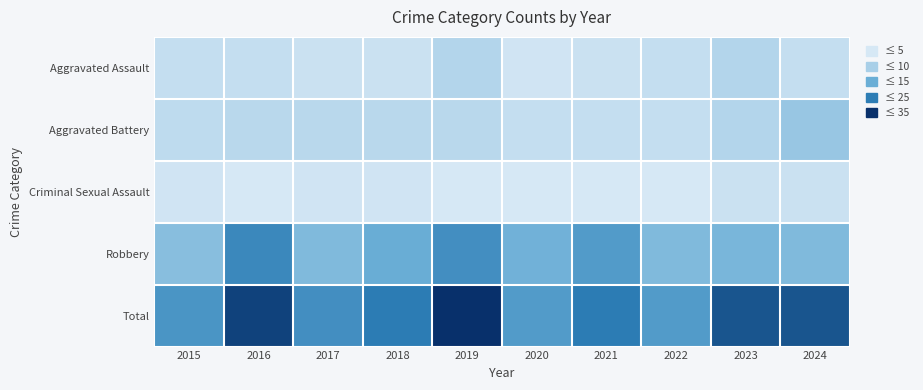

Reading right to left, list all the values displayed in this chart.

Aggravated Assault: 2024=3	2023=6	2022=3	2021=2	2020=1	2019=6	2018=2	2017=2	2016=3	2015=3
Aggravated Battery: 2024=10	2023=6	2022=3	2021=3	2020=3	2019=5	2018=5	2017=5	2016=5	2015=4
Criminal Sexual Assault: 2024=2	2023=2	2022=0	2021=0	2020=0	2019=0	2018=1	2017=1	2016=0	2015=1
Robbery: 2024=13	2023=14	2022=13	2021=19	2020=15	2019=21	2018=16	2017=13	2016=22	2015=12
Total: 2024=28	2023=28	2022=19	2021=24	2020=19	2019=32	2018=24	2017=21	2016=30	2015=20